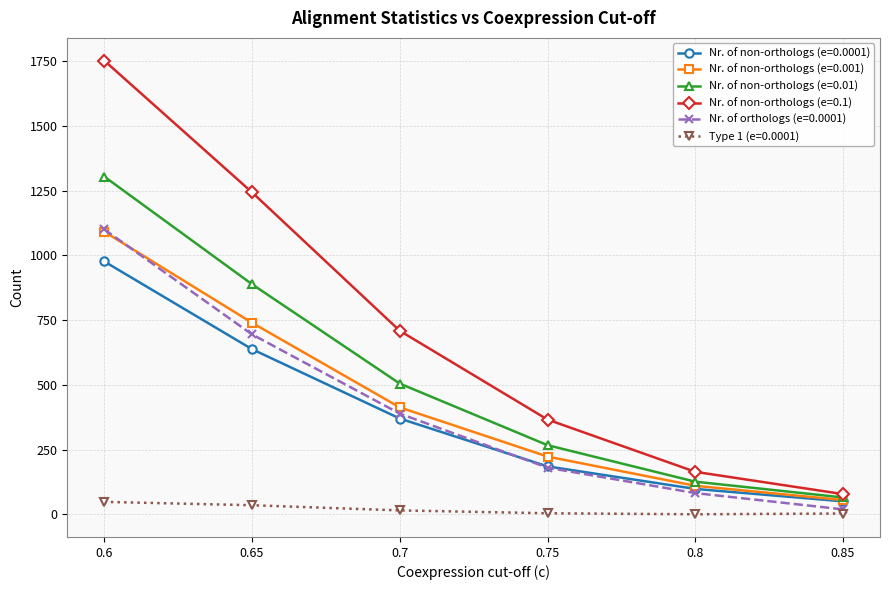

True or false: Nr. of non-orthologs (e=0.0001) and Nr. of orthologs (e=0.0001) intersect in this chart.

True